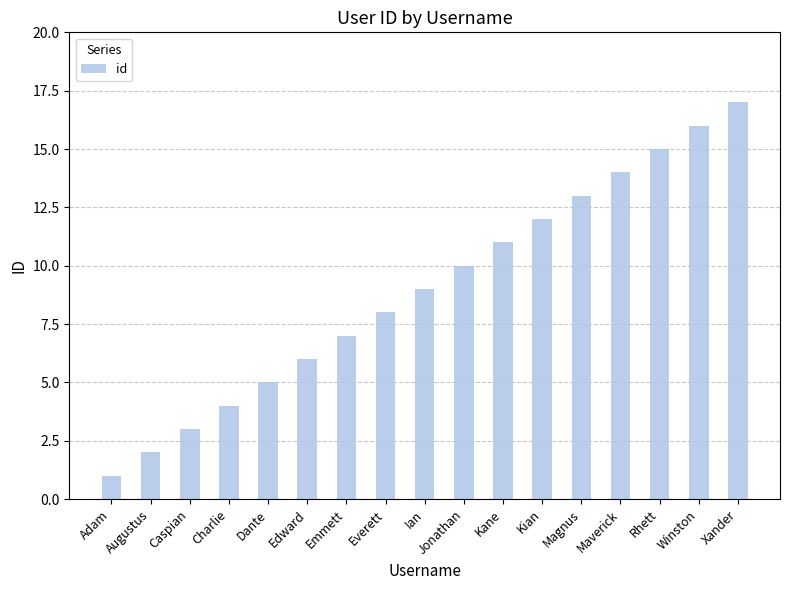

Reading right to left, list all the values displayed in this chart.

Xander=17	Winston=16	Rhett=15	Maverick=14	Magnus=13	Kian=12	Kane=11	Jonathan=10	Ian=9	Everett=8	Emmett=7	Edward=6	Dante=5	Charlie=4	Caspian=3	Augustus=2	Adam=1